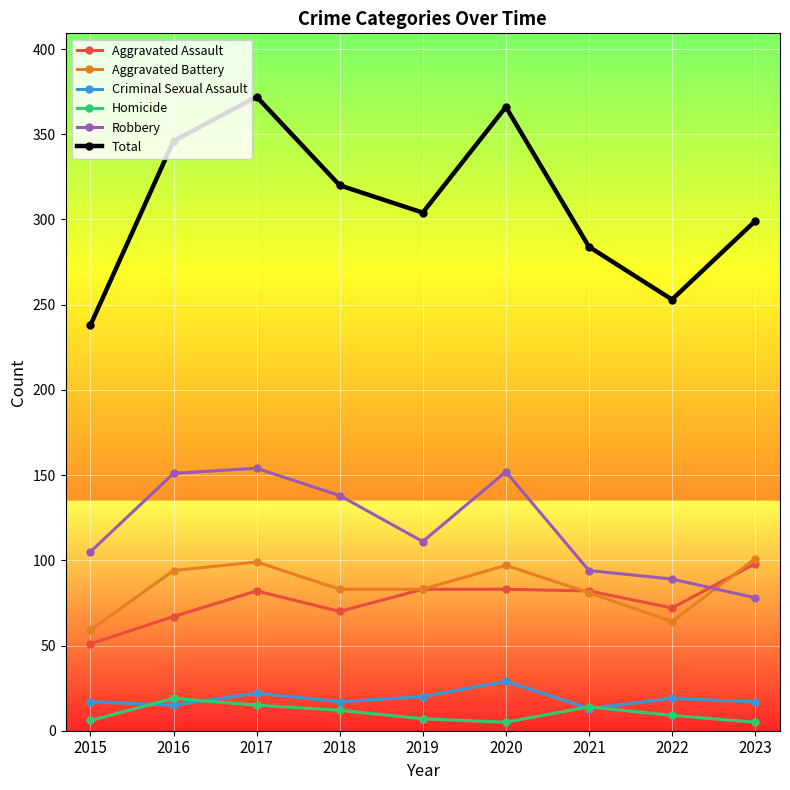

Is the value of Total at 2022 greater than the value of Aggravated Assault at 2015?

Yes